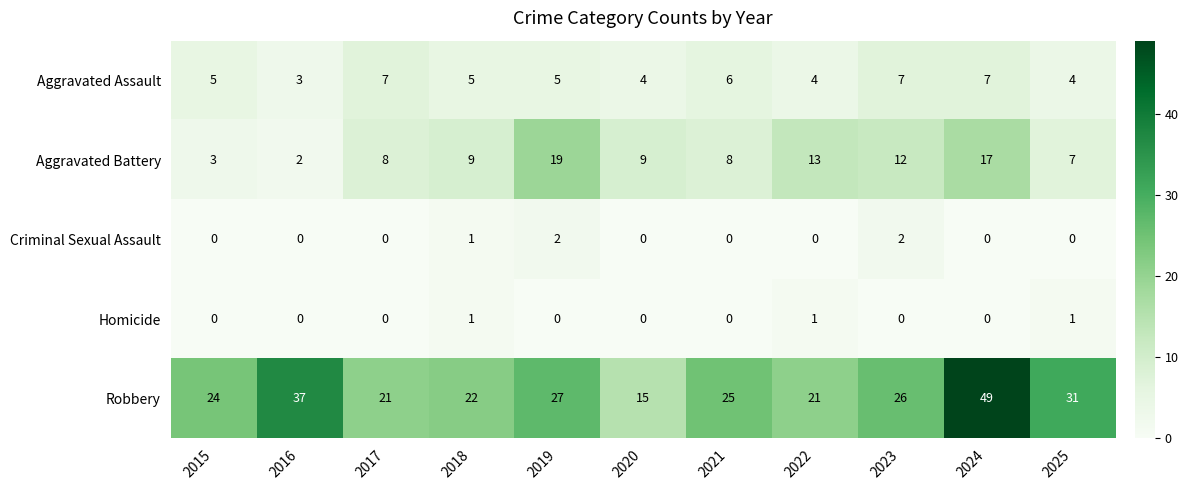

Between 2016 and 2025, which series saw the biggest shift?

Robbery